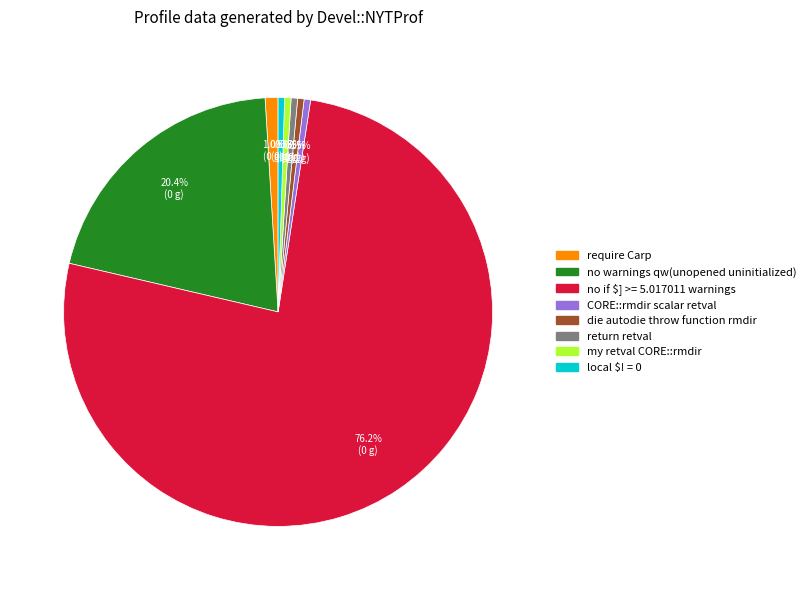

What is the largest slice in the pie chart?

no if $] >= 5.017011 warnings